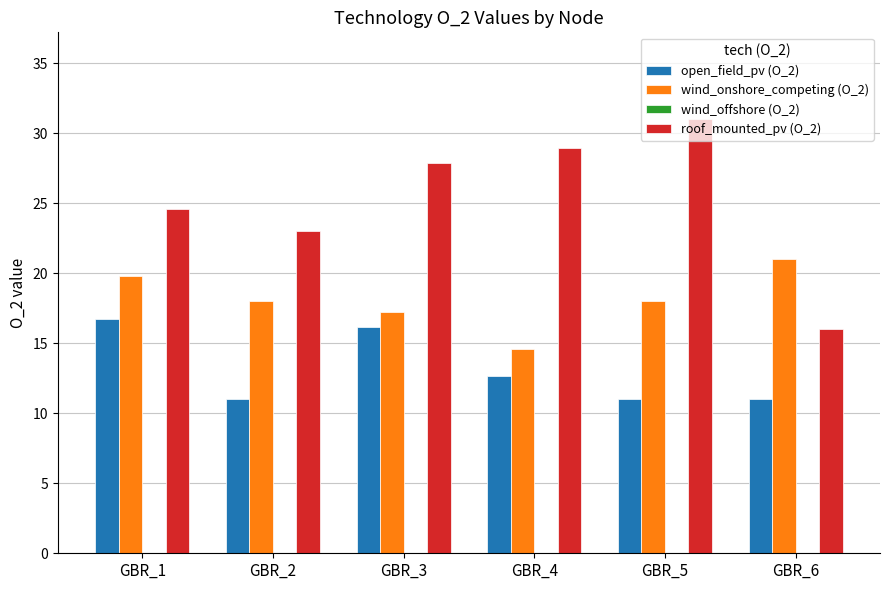

True or false: wind_onshore_competing (O_2) has a value of 32.6 at GBR_6.

False